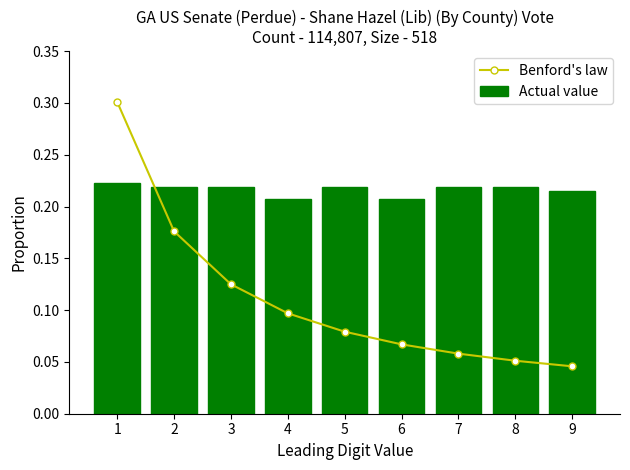

Rank the categories by Actual value value from highest to lowest.

1, 2, 3, 5, 7, 8, 9, 4, 6